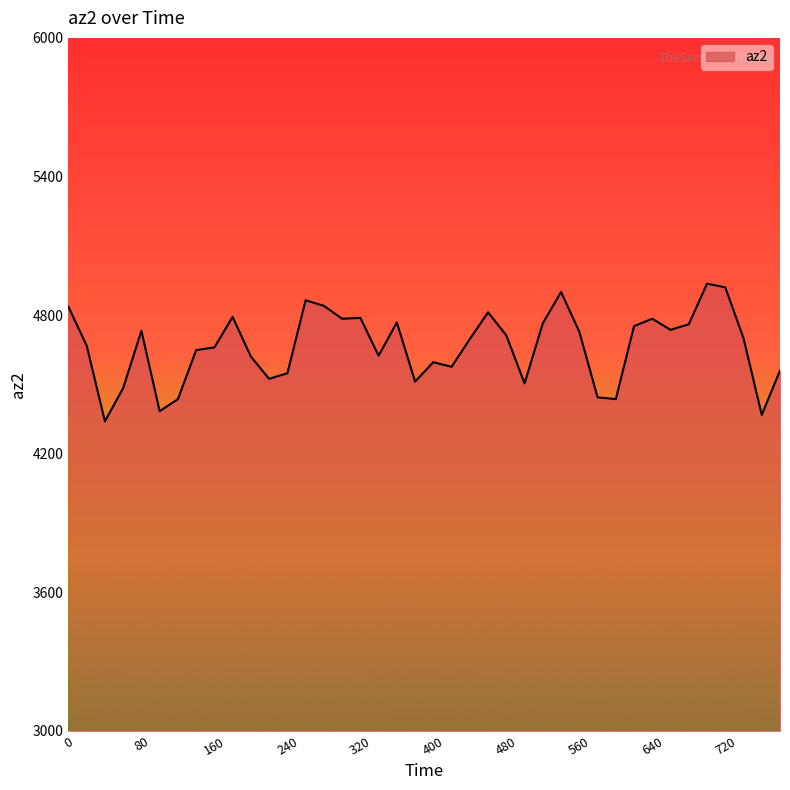

Does the chart display data point markers on the line(s)?

No